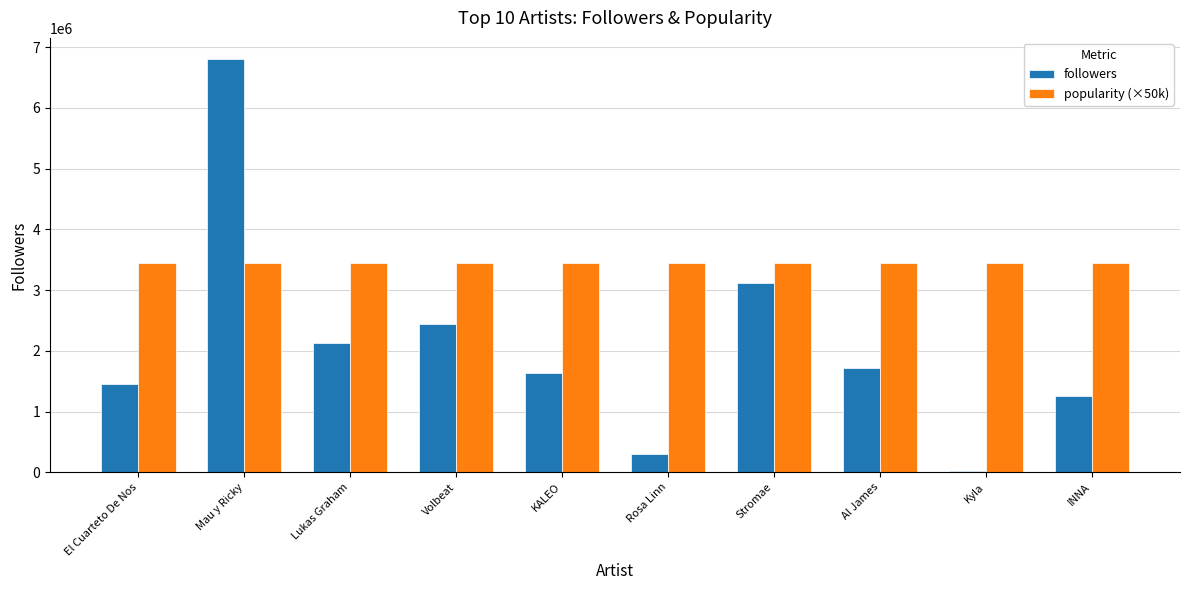

What is the maximum value shown in the chart?

6812836